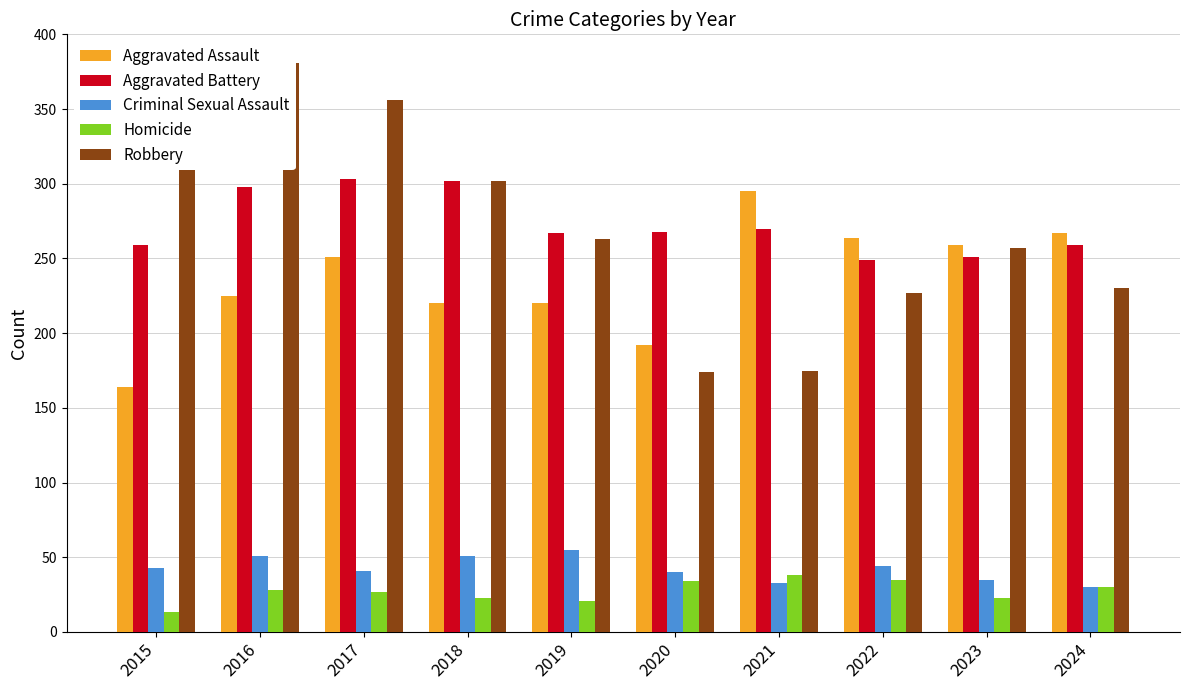

The value of Aggravated Assault at 2015 is 59. True or false?

False